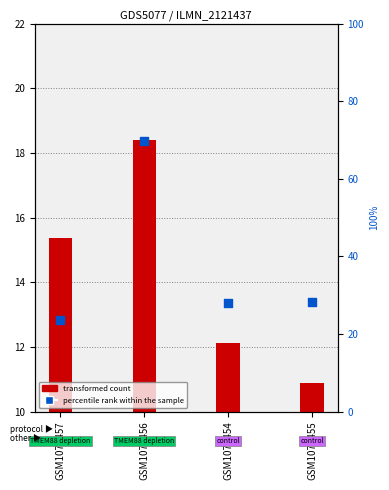

Which series has the largest total across all categories?

precip percentile